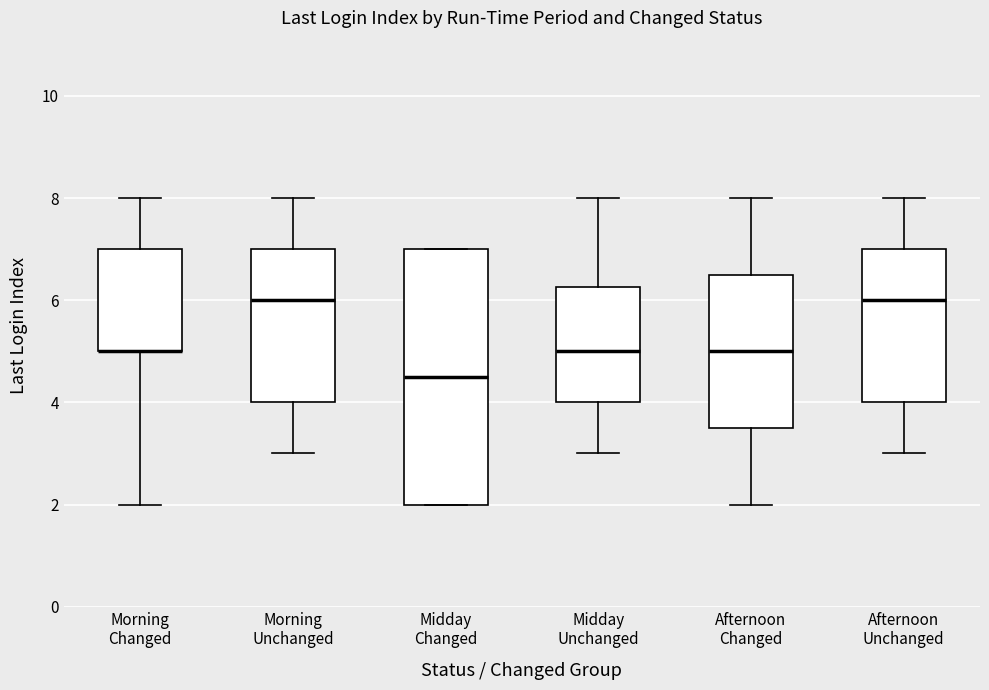

Reading left to right, transcribe this box plot: for each box, give where its median line is, the range the box spans, and where its two whiskers end, as read against the y-axis. The values are not printed on the chart, so give them approximately, as read against the axis.

Morning Changed: median 5.0 (drawn on the box's lower edge), box 5.0 to 7.0, whiskers 2.0 to 8.0
Morning Unchanged: median 6.0, box 4.0 to 7.0, whiskers 3.0 to 8.0
Midday Changed: median 4.6, box 2.0 to 7.0, whiskers 2.0 to 7.0
Midday Unchanged: median 5.0, box 4.0 to 6.2, whiskers 3.0 to 8.0
Afternoon Changed: median 5.0, box 3.6 to 6.6, whiskers 2.0 to 8.0
Afternoon Unchanged: median 6.0, box 4.0 to 7.0, whiskers 3.0 to 8.0